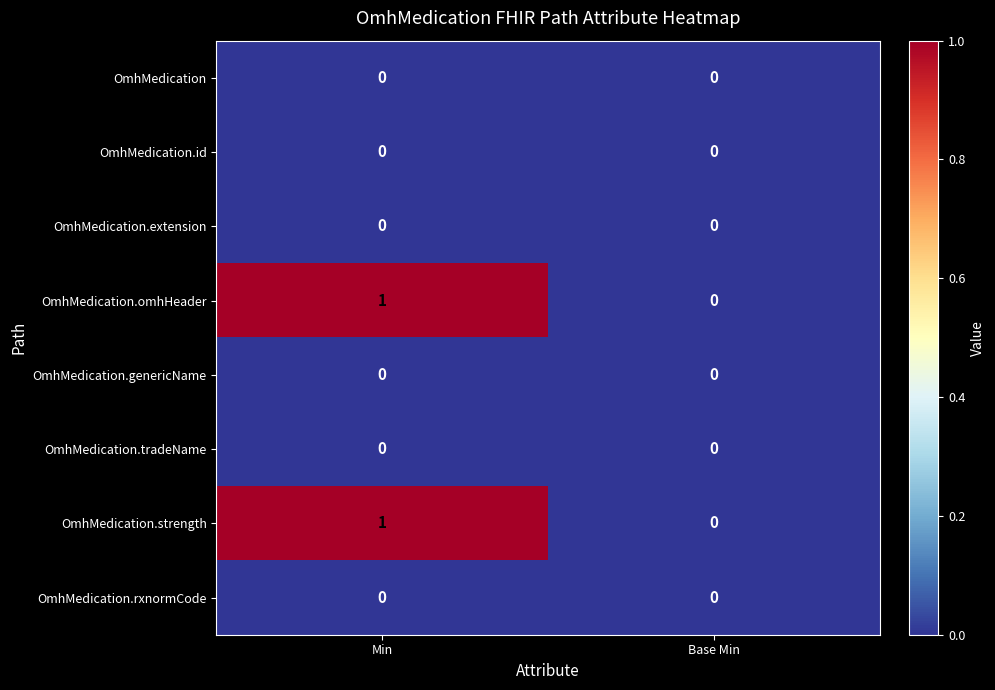

At which category is the sum across all series the highest?

Min